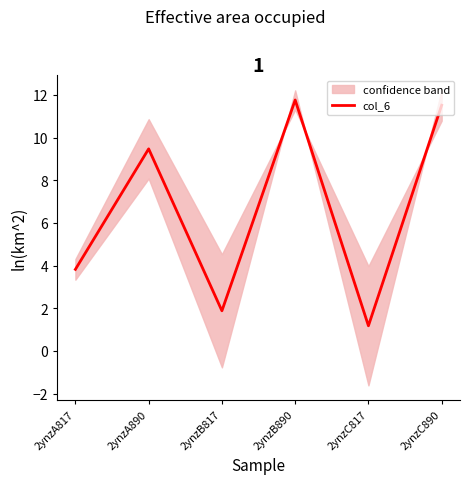

How many interior local peaks (higher than both neighbors) does the data have?

2